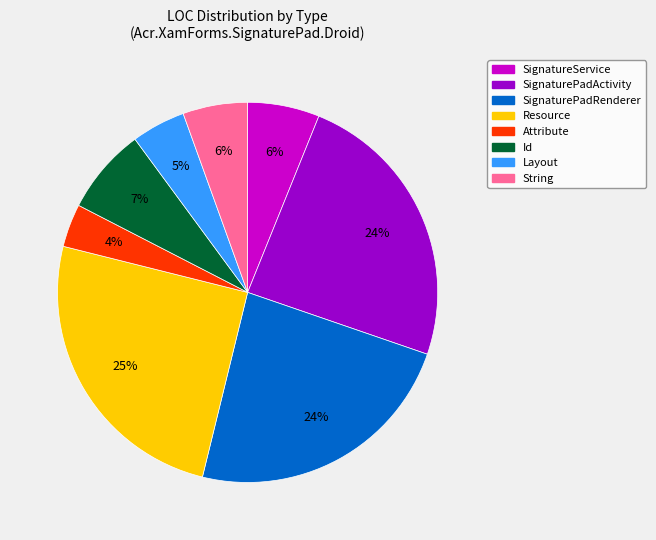

What percentage is the Layout slice, to the nearest percent?

5%